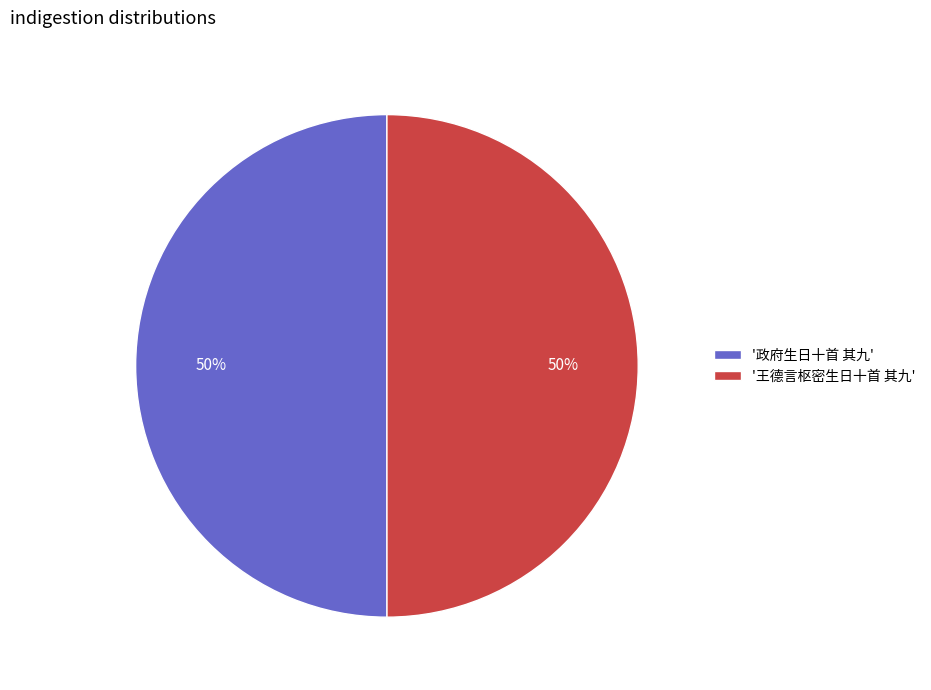

Is the sum of '王德言枢密生日十首 其九' and '政府生日十首 其九' greater than half?

Yes